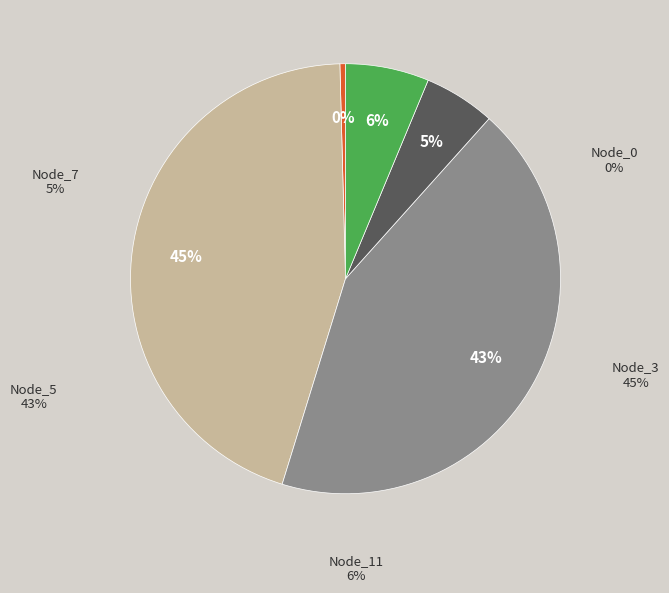

To the nearest percent, what portion does Node_5 represent?

43%